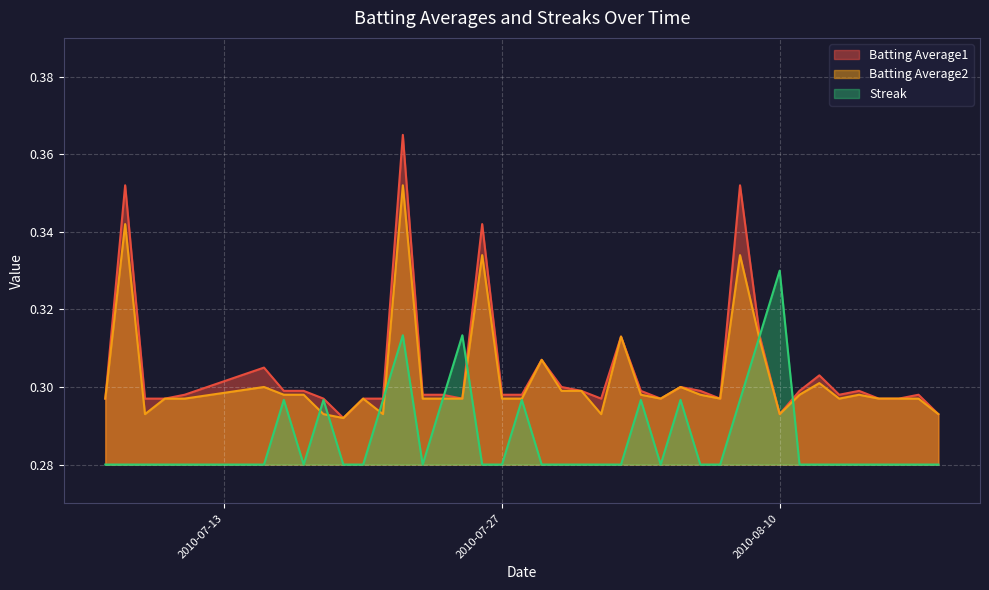

True or false: Batting Average1 has a value of 0.6 at 2010-08-08.

False